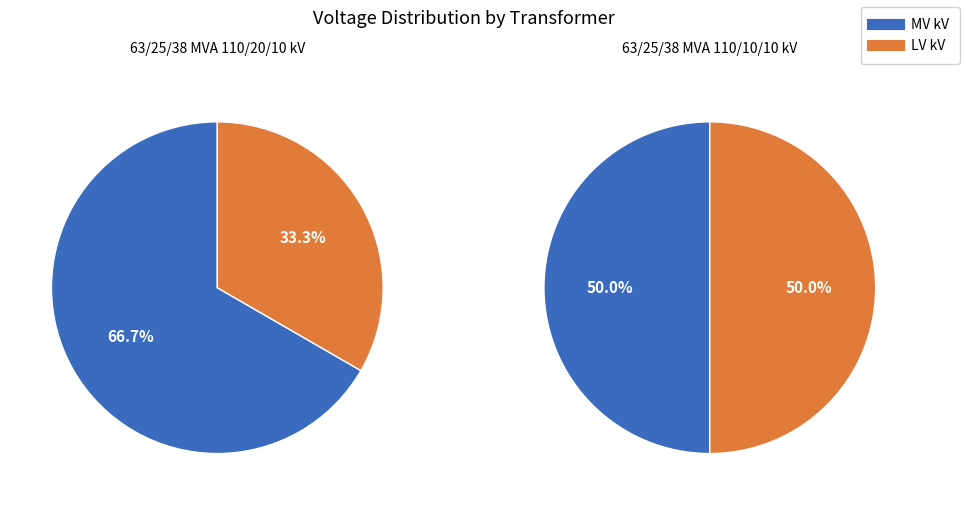

Which series changed the most between 63/25/38 MVA 110/20/10 kV and 63/25/38 MVA 110/10/10 kV?

vn_mv_kv